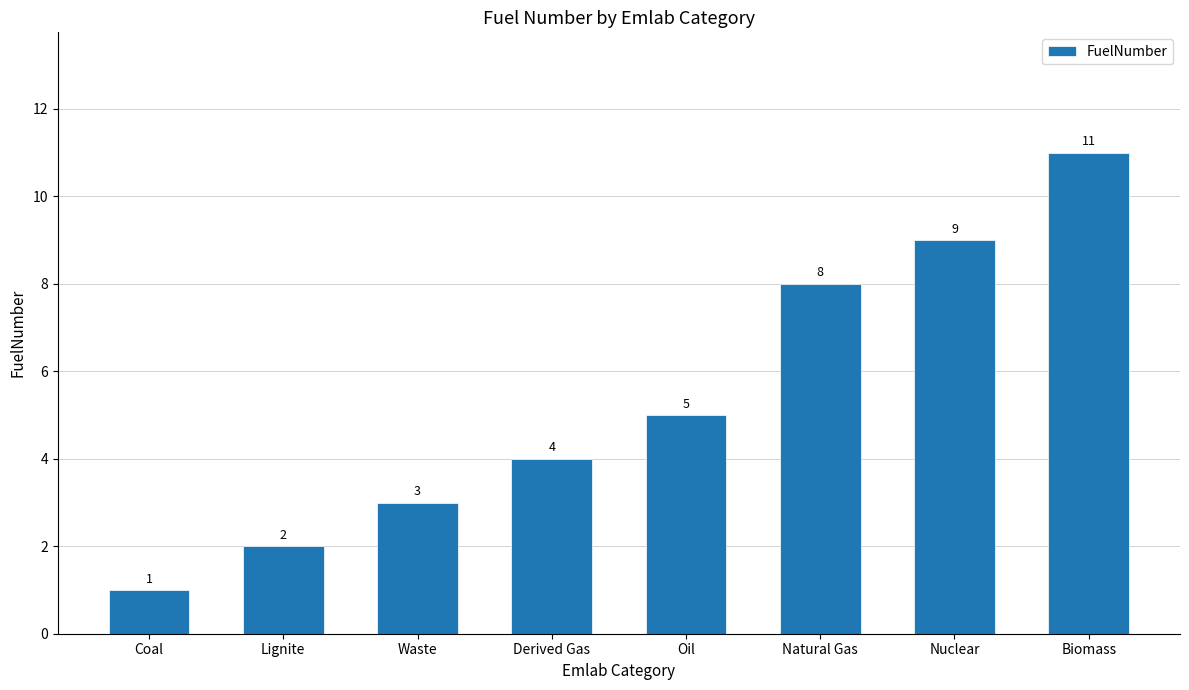

What is the difference between the values at Derived Gas and Coal?

3